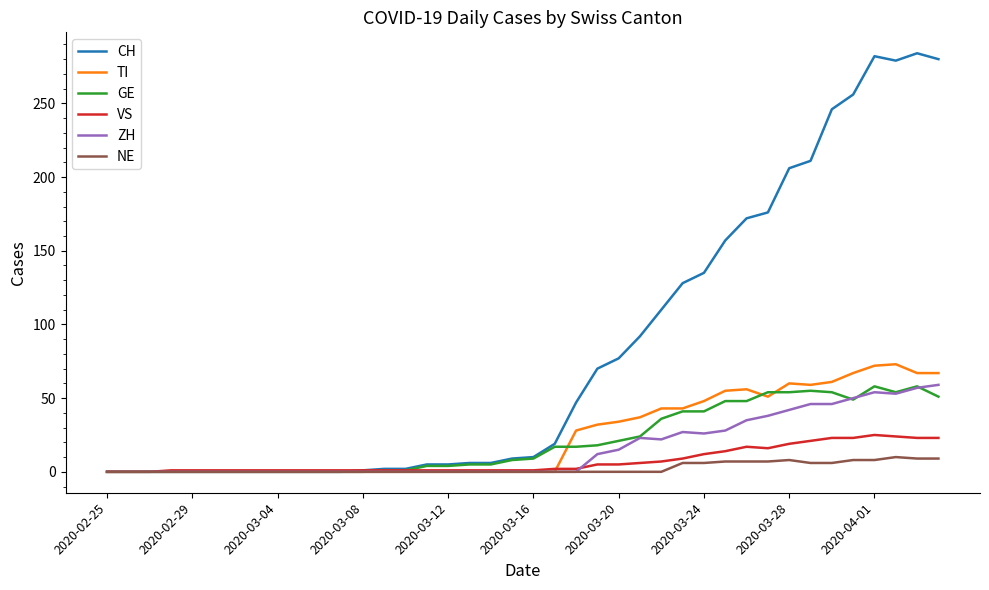

How many lines are shown in the chart?

6